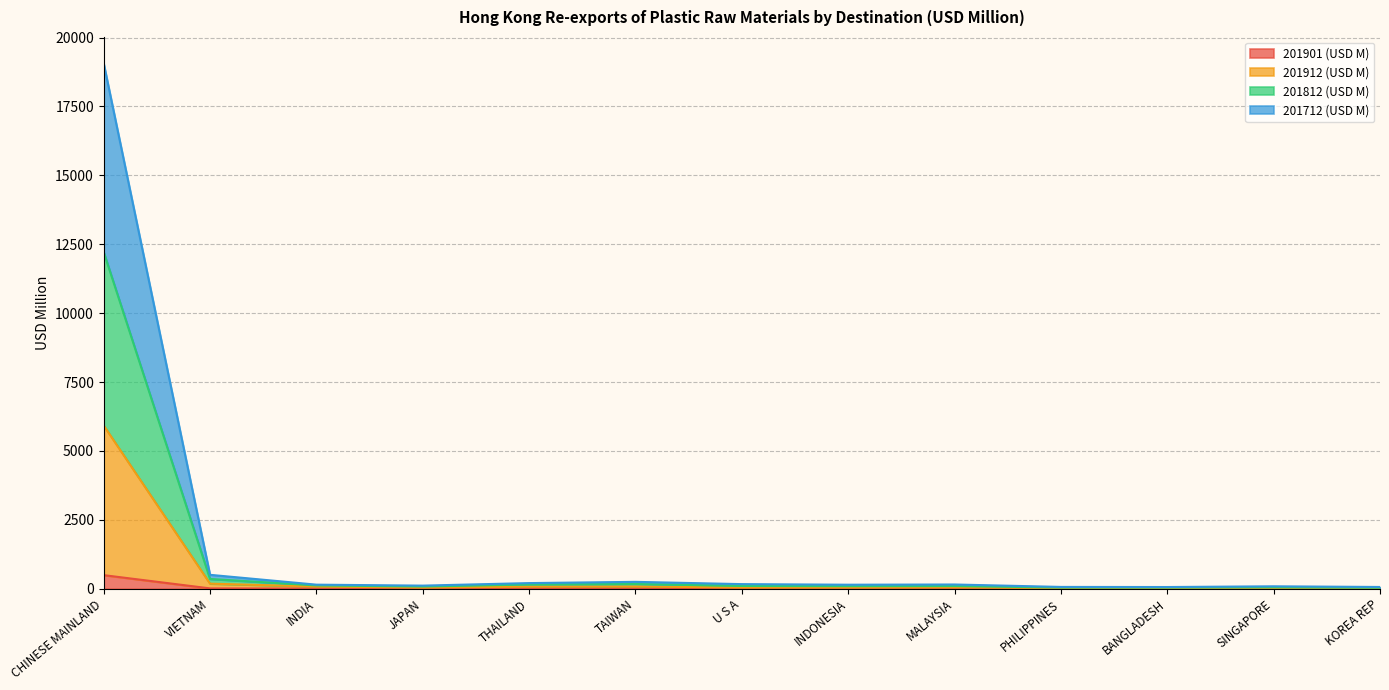

How many series are shown in this chart?

4